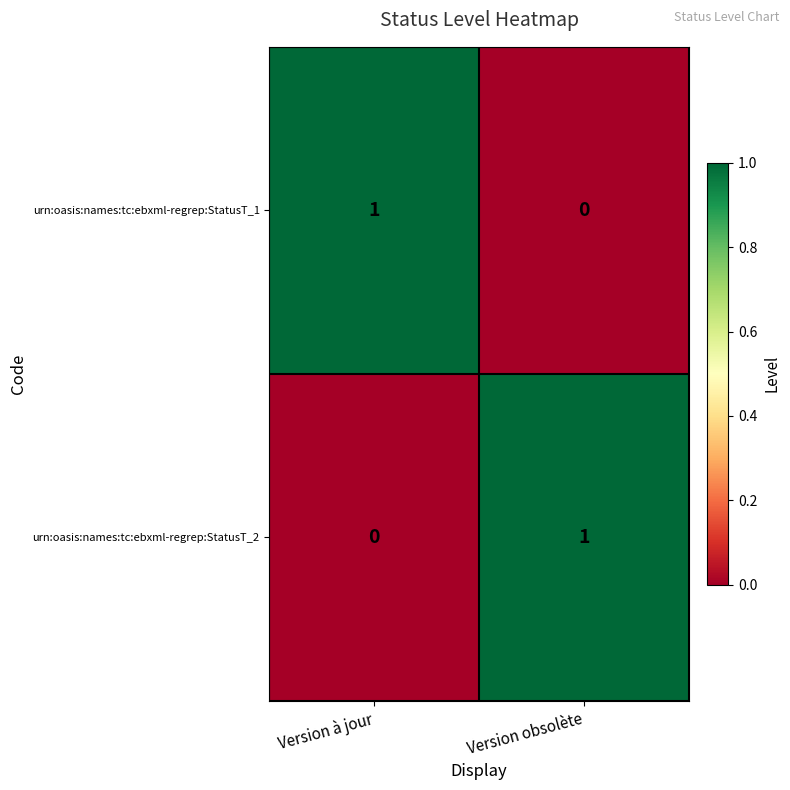

Is the value of urn:oasis:names:tc:ebxml-regrep:StatusT_2 at Version à jour greater than the value of urn:oasis:names:tc:ebxml-regrep:StatusT_1 at Version à jour?

No